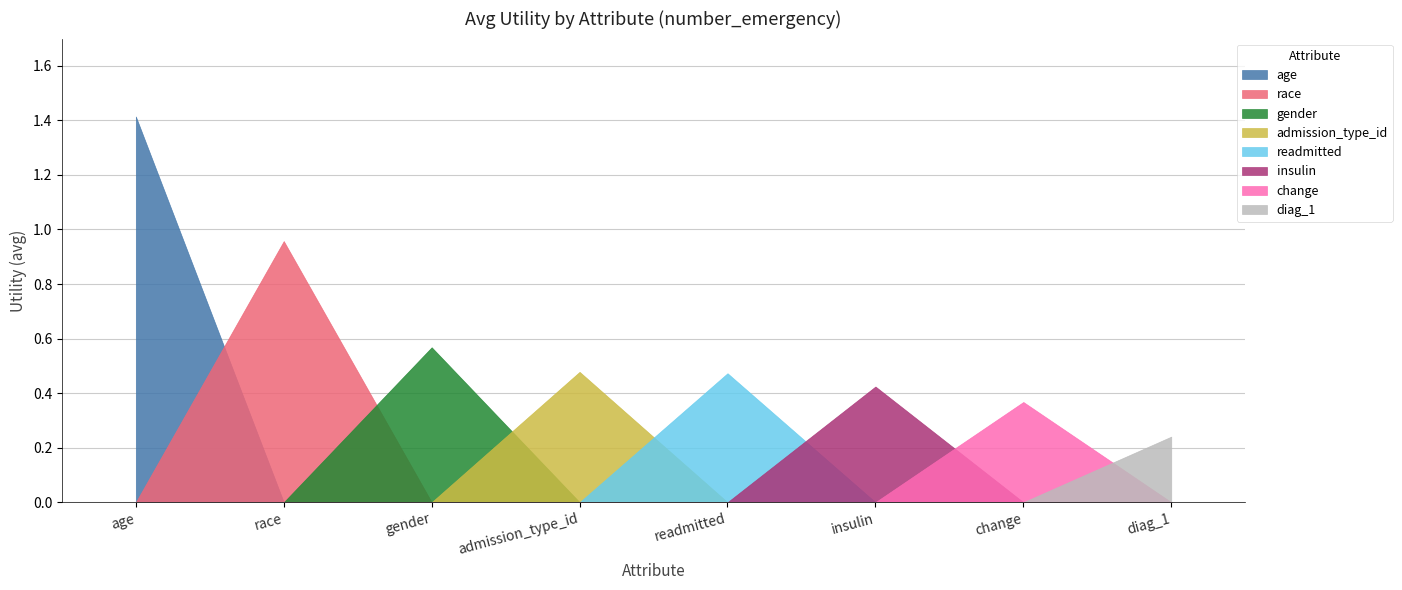

True or false: there are more than 0 points higher than both neighbors.

False